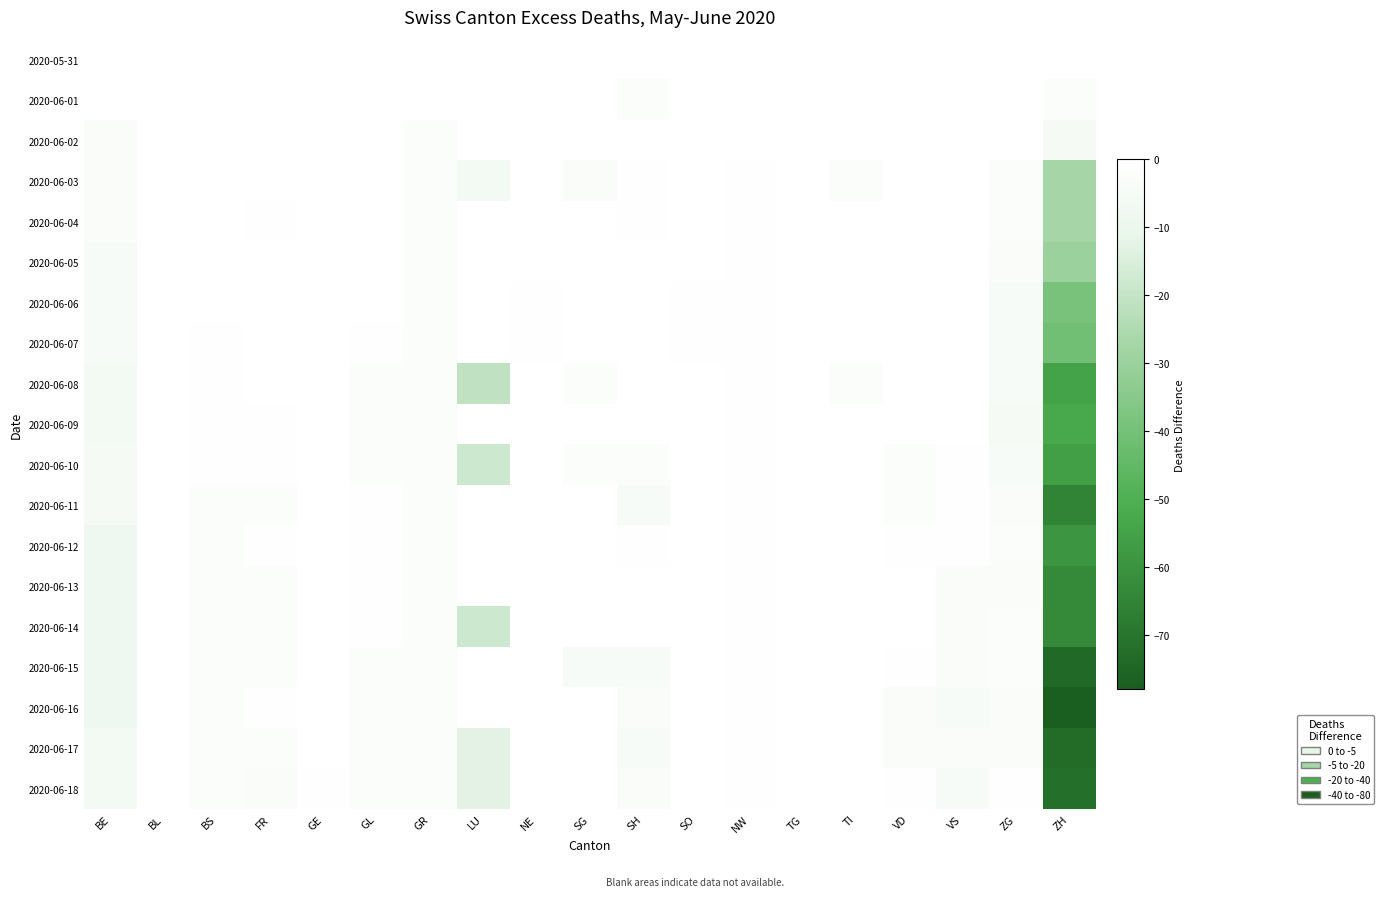

Which category has the highest value across all series?

GE